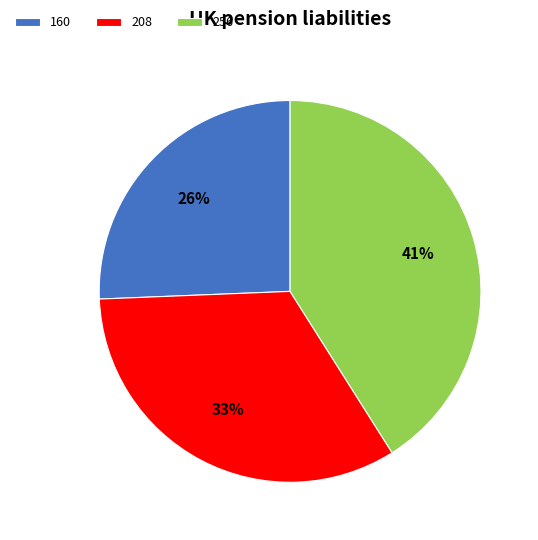

True or false: 160 accounts for 26% of the total.

True